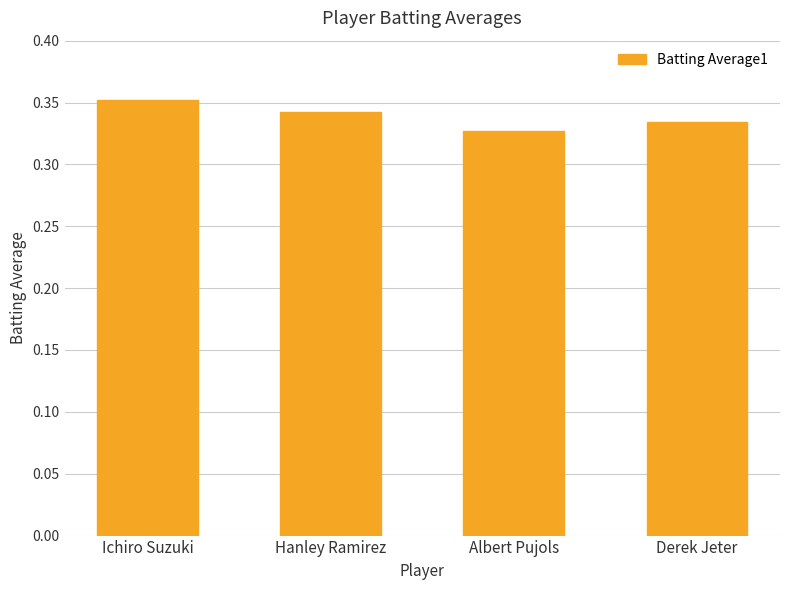

Are the bars grouped side by side (vs. stacked)?

No